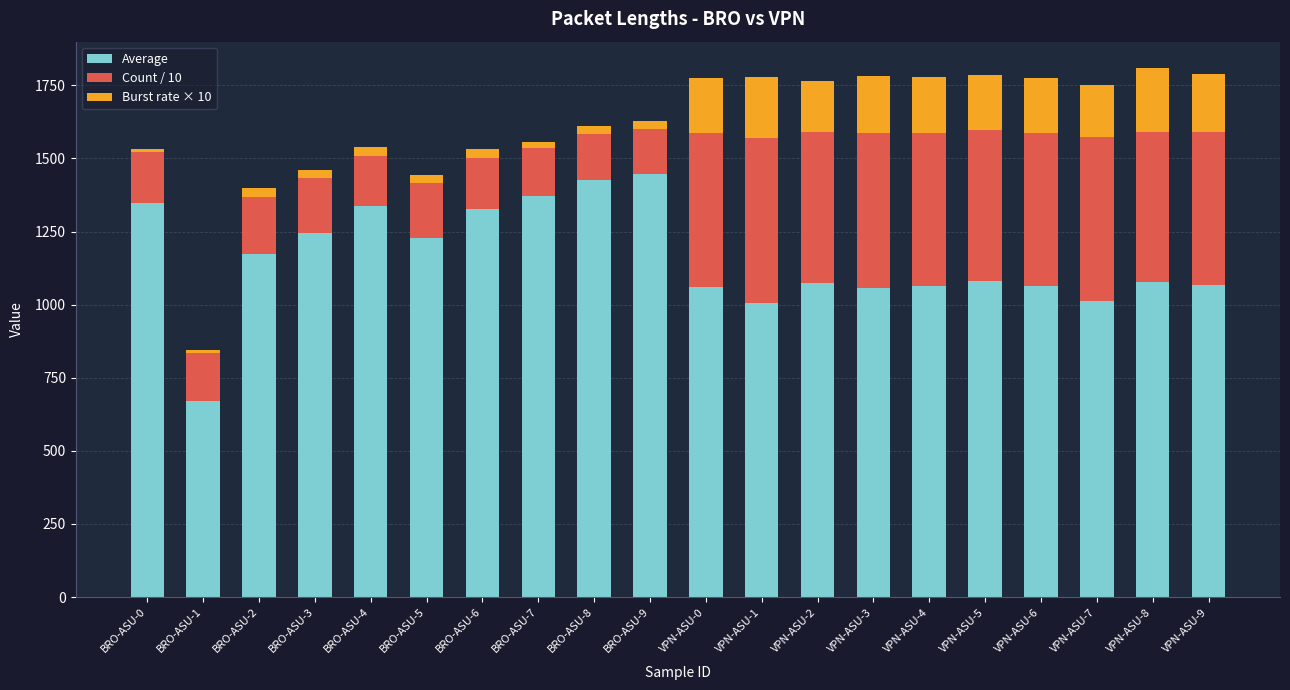

The Average series shows 406.1 at VPN-ASU-4. True or false?

False